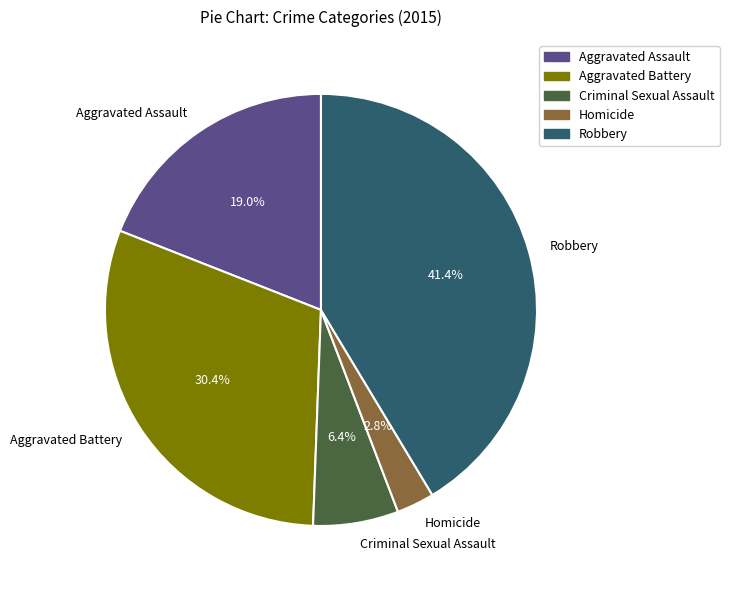

What percentage is NOT represented by Aggravated Assault?

81.0%